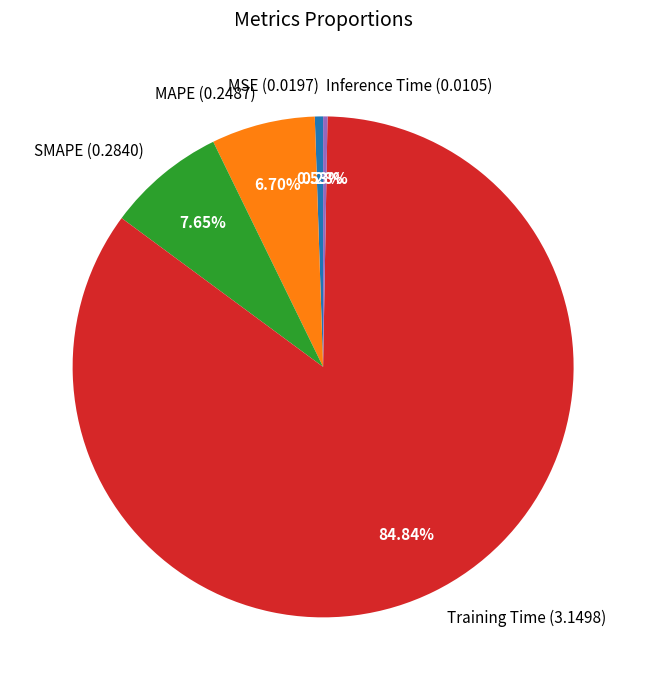

What portion of the pie excludes MSE?

99.5%